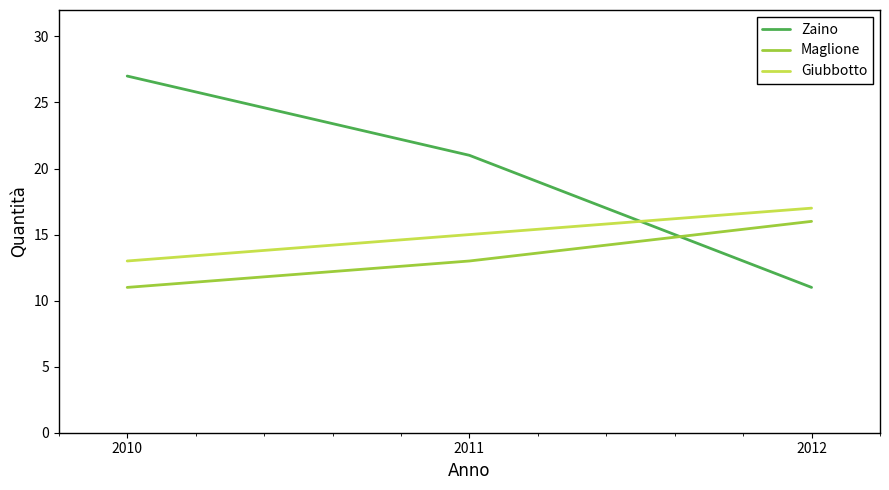

Rank the categories by Giubbotto value from highest to lowest.

2012, 2011, 2010